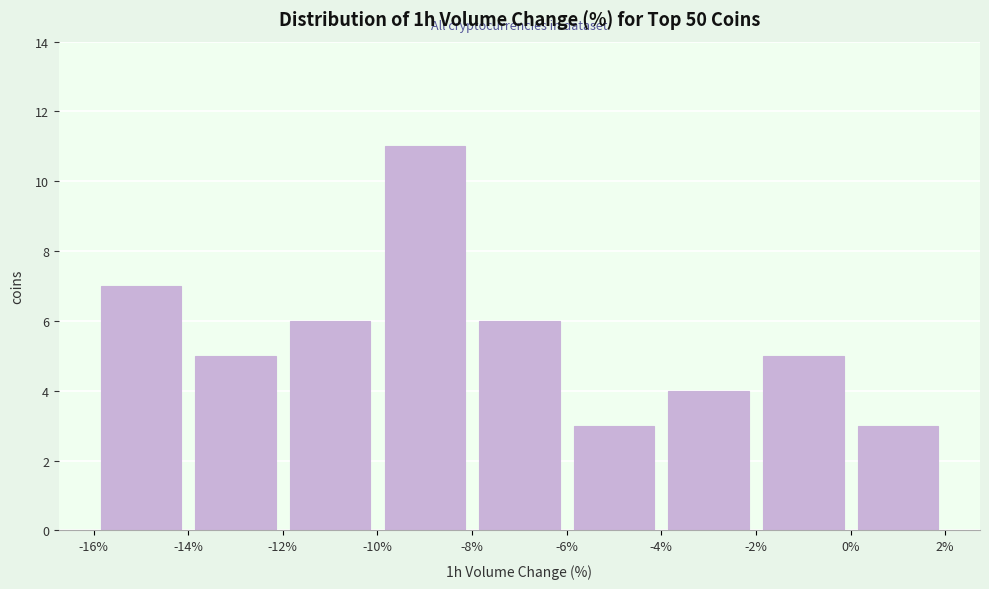

Over which range of the x-axis is the bar tallest?

-10% to -8%